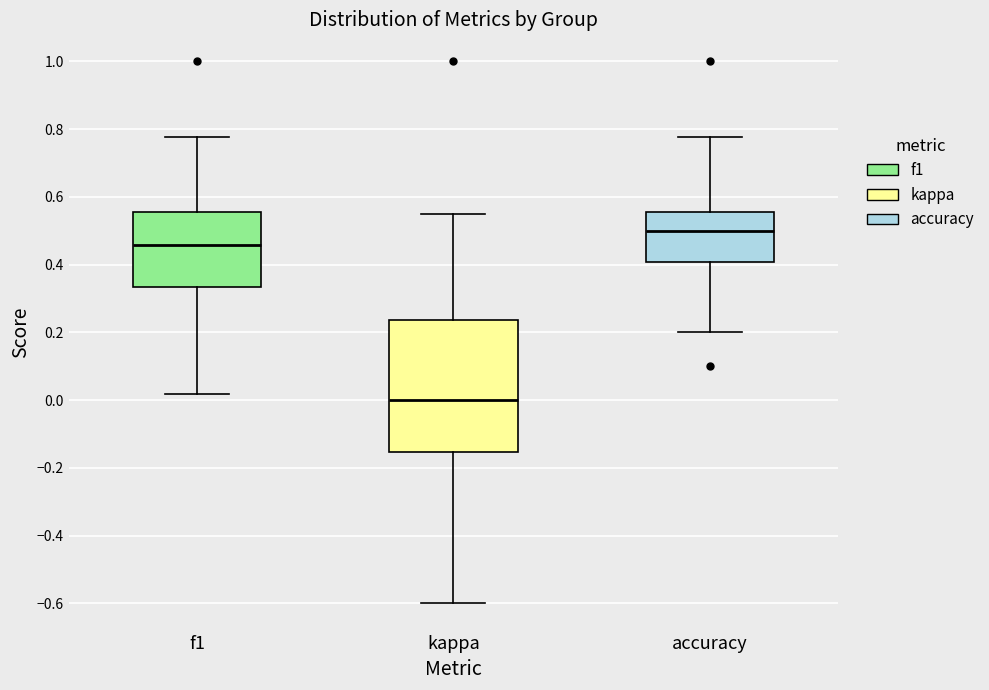

Reading left to right, read every box against the y-axis: the position of its median line, the range the box covers, and the ends of its whiskers. The values are not printed on the chart, so give them approximately, as read against the axis.

f1: median 0.46, box 0.34 to 0.56, whiskers 0.02 to 0.78
kappa: median 0.00, box -0.16 to 0.24, whiskers -0.60 to 0.56
accuracy: median 0.50, box 0.40 to 0.56, whiskers 0.20 to 0.78